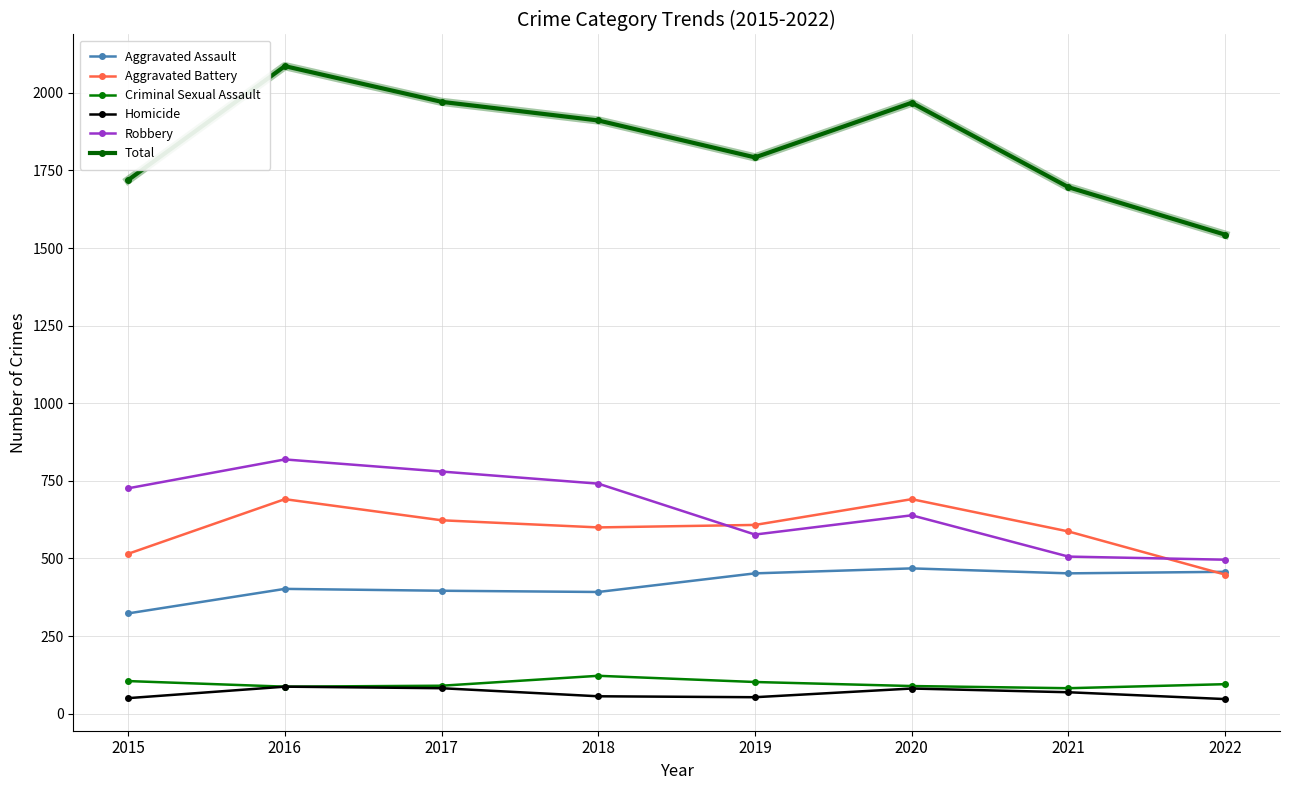

What is the difference between the maximum and minimum values in the Aggravated Battery series?

243